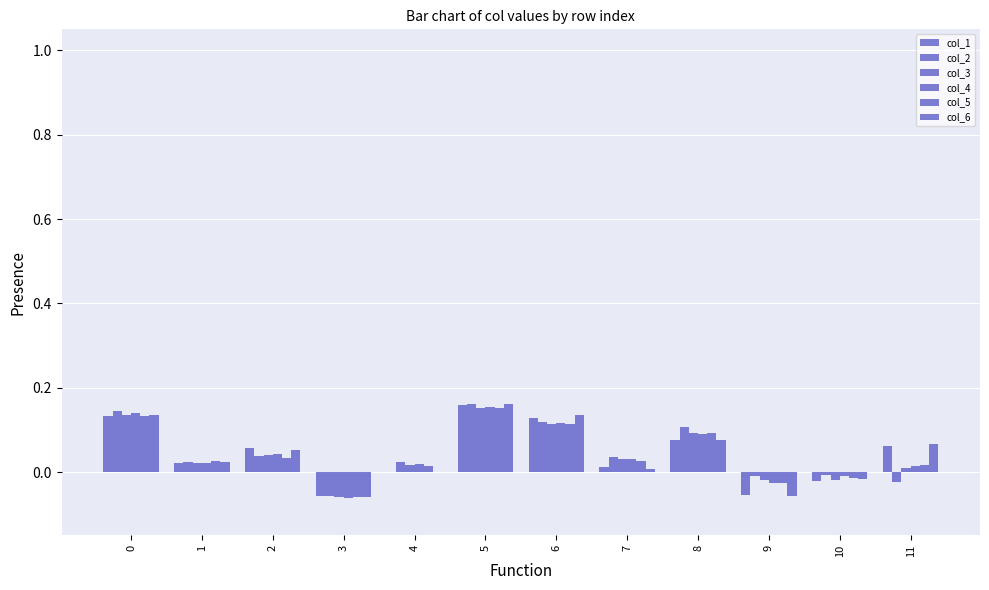

What is the minimum value shown in the chart?

-0.1